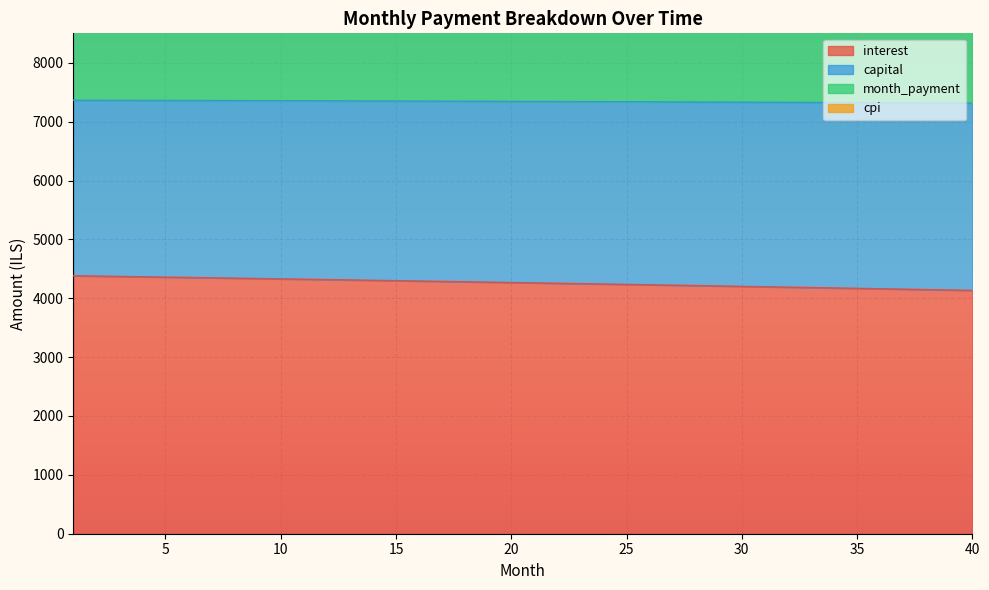

What is the sum of all month_payment values?

587369.8